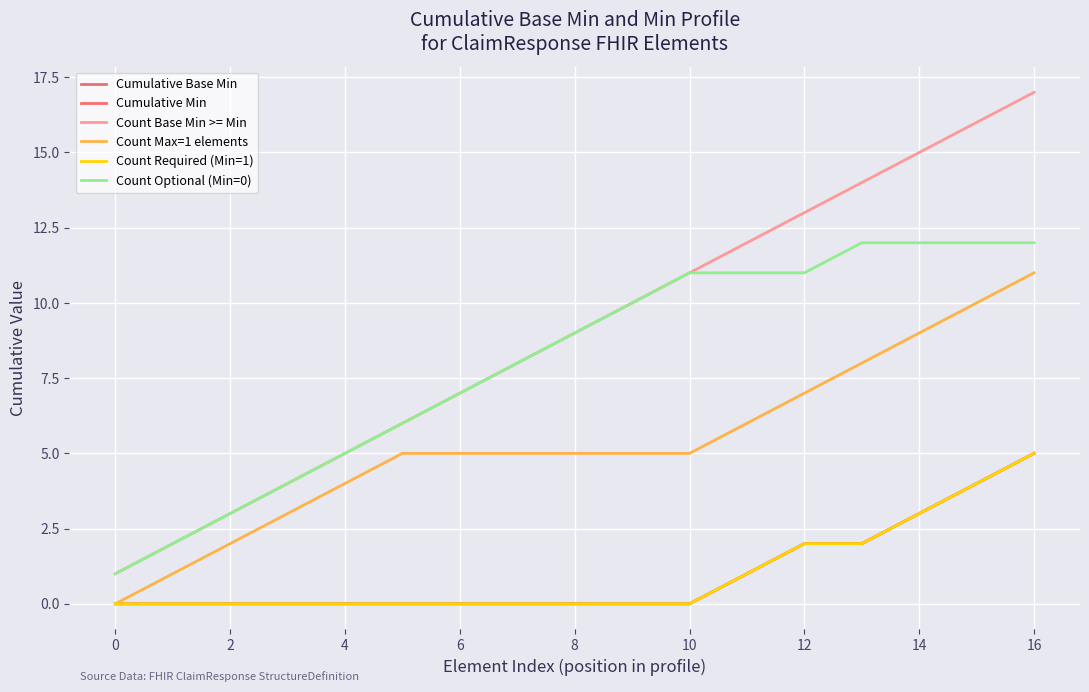

Is this an area chart (filled region under the line)?

No